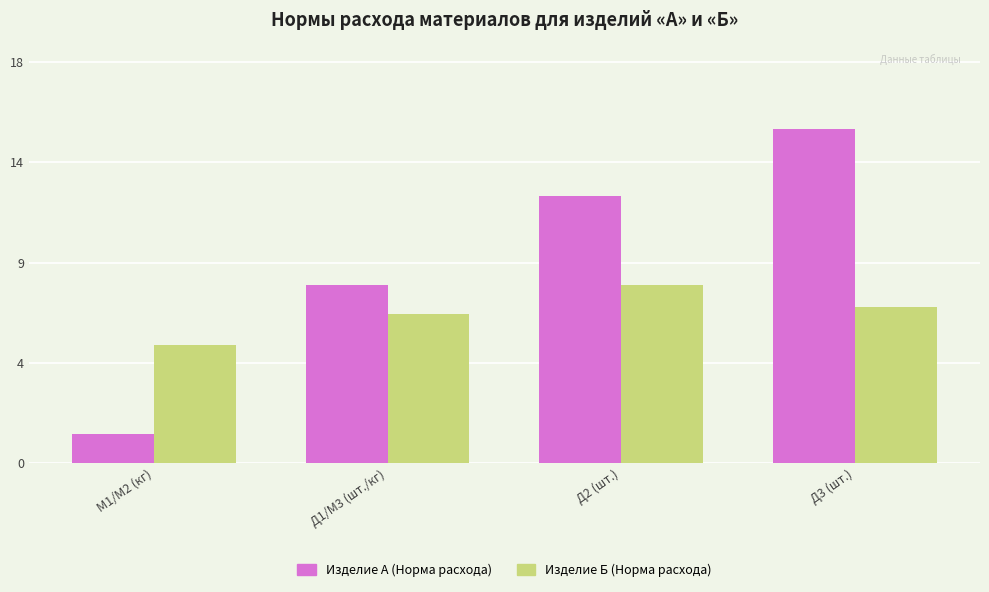

Rank the series by their average value, from lowest to highest.

Изделие Б (Норма расхода), Изделие А (Норма расхода)